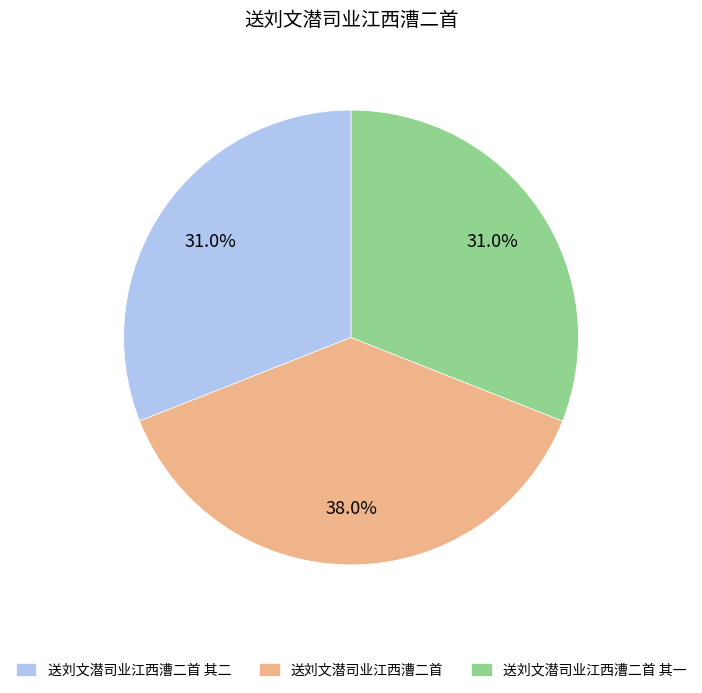

The 送刘文潜司业江西漕二首 其二 slice represents 31% of the pie. True or false?

True